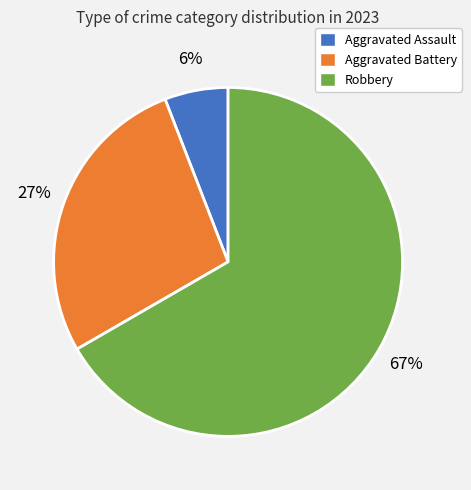

How many segments does this pie chart have?

3